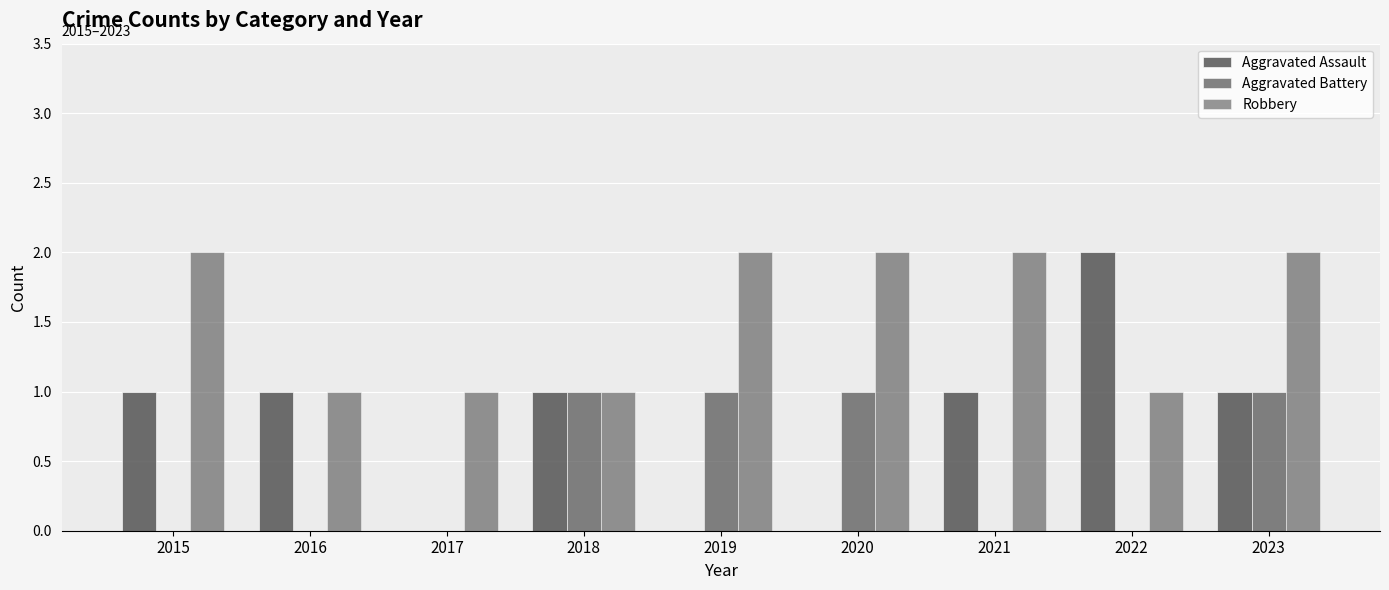

Does the chart contain stacked bars?

No